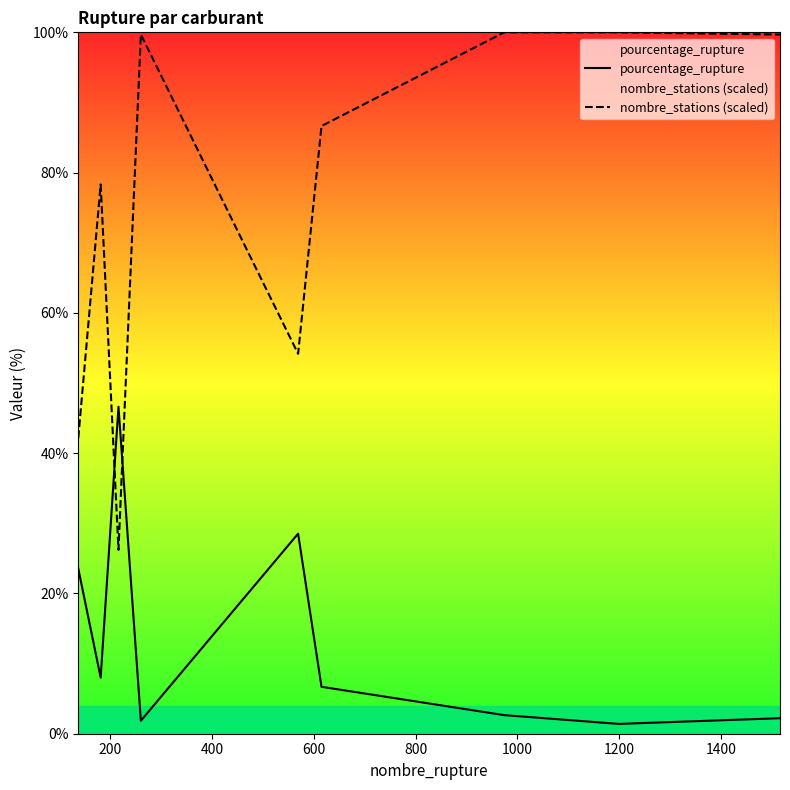

How many lines are shown in the chart?

2